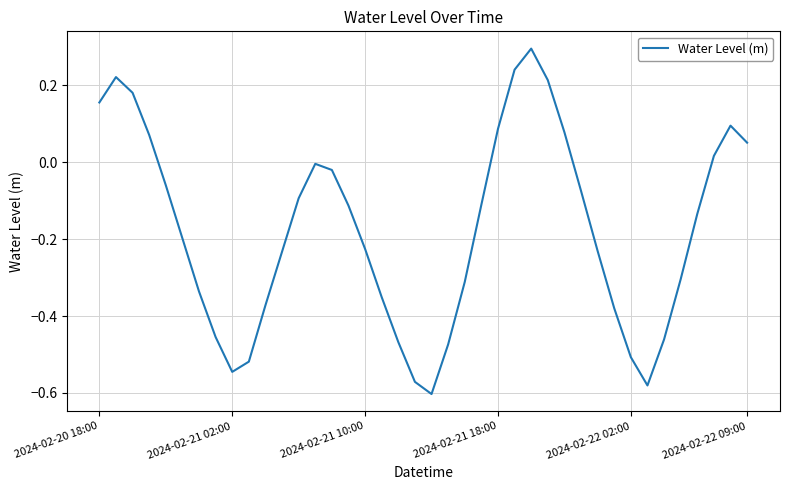

What is the greatest value displayed?

0.3